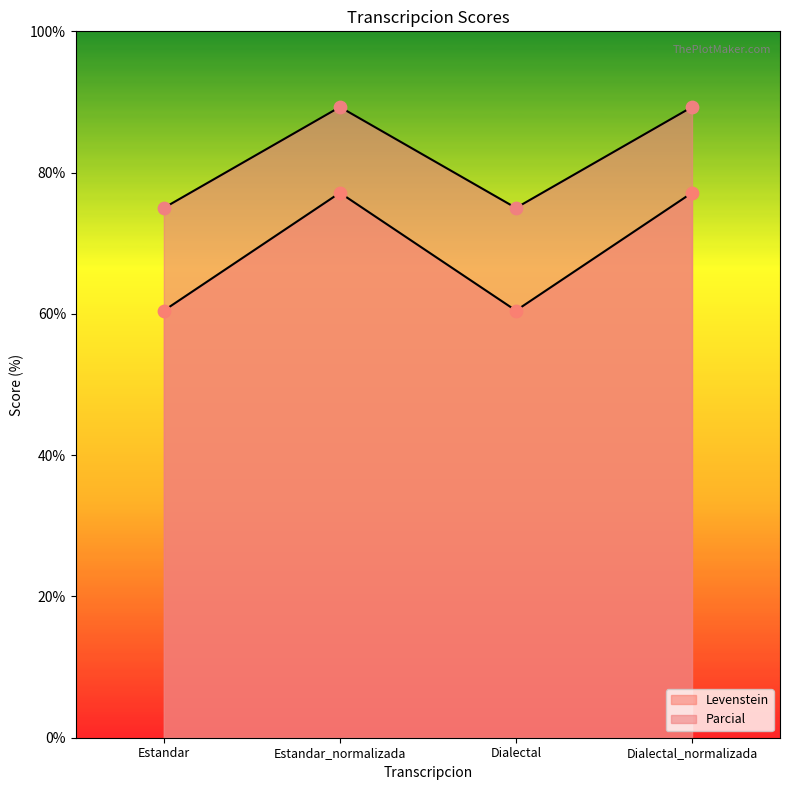

At which category is the sum across all series the highest?

Estandar_normalizada